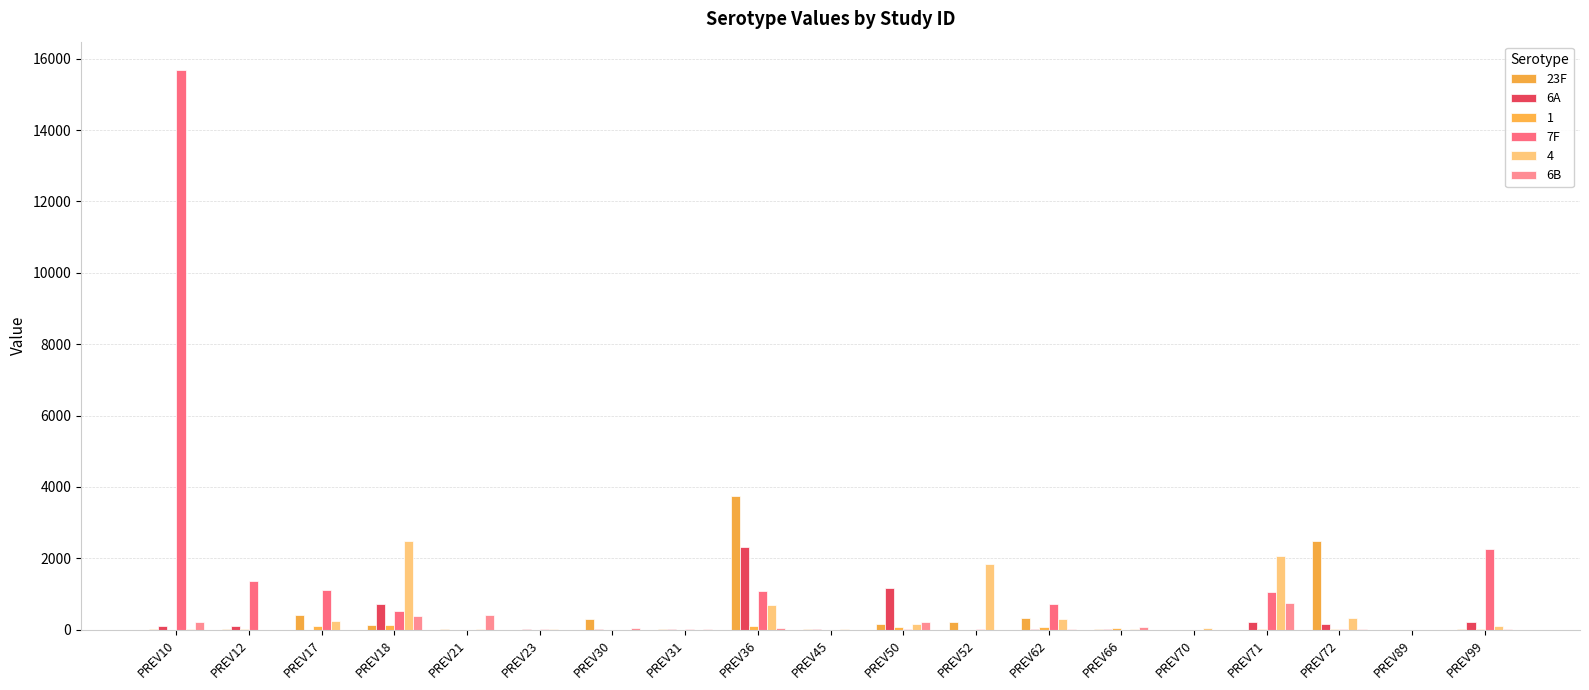

Which label corresponds to the smallest value in the chart?

PREV70